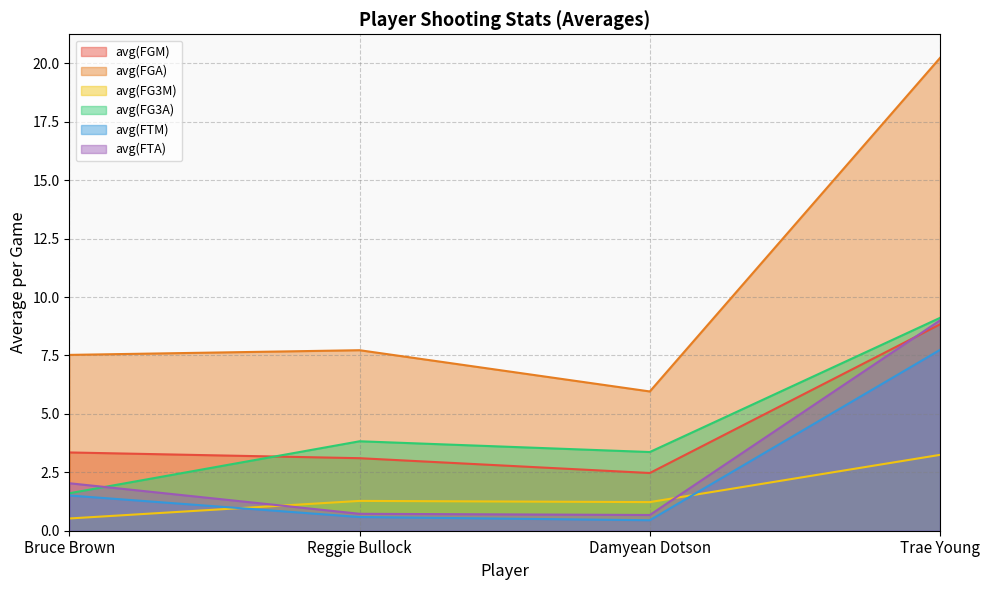

What is the difference between the maximum and minimum values in the avg(FGA) series?

14.3